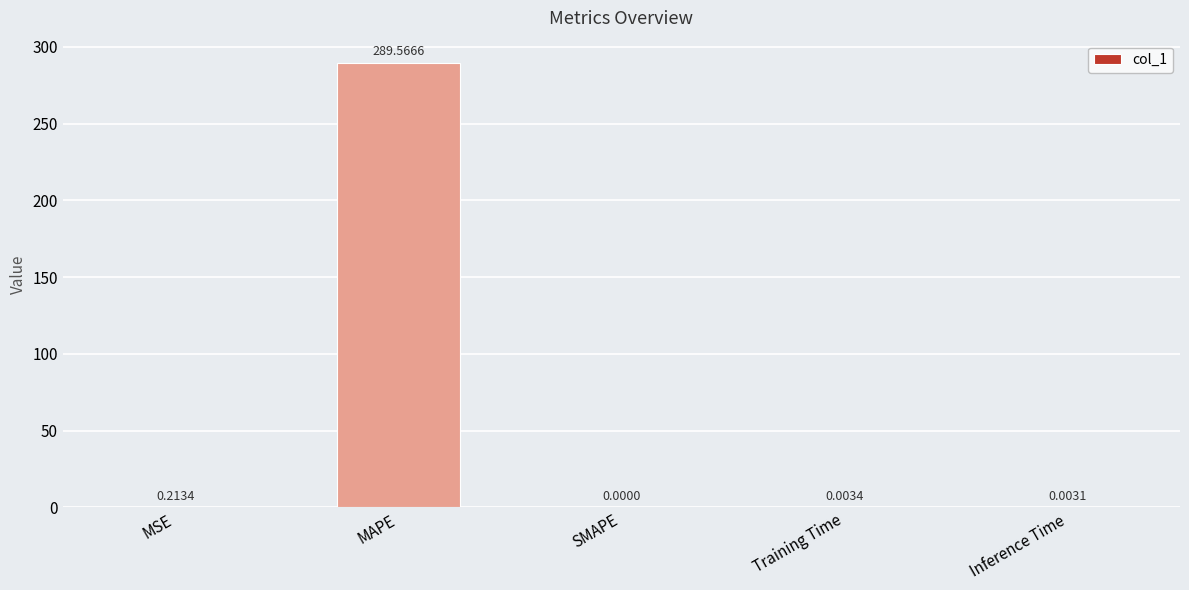

What is the sum of all values?

289.8